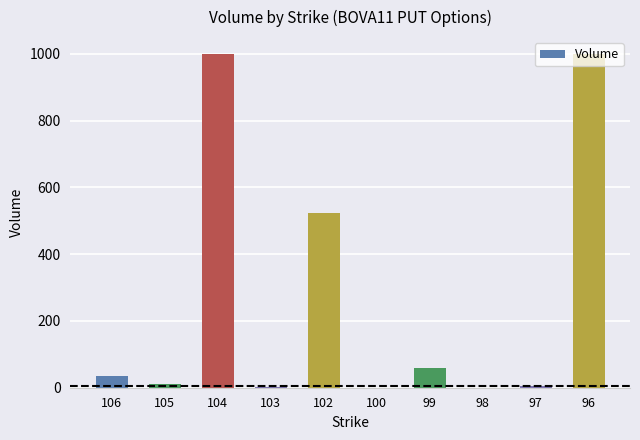

At which label is the value closest to 500?

102